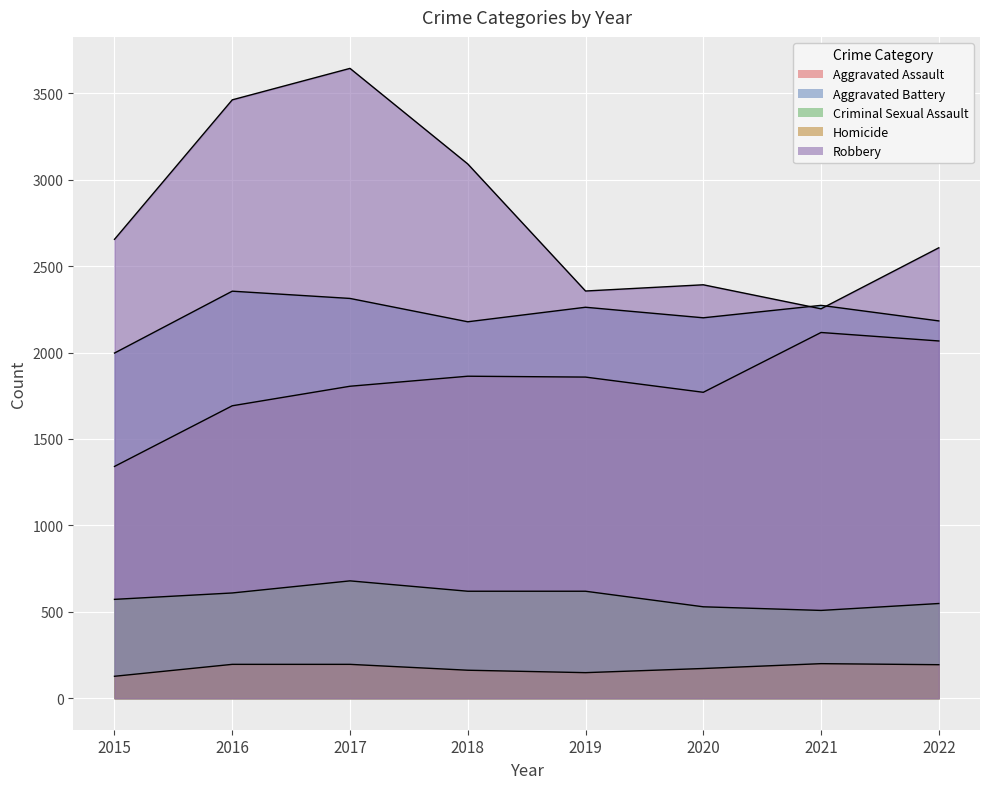

True or false: Homicide and Robbery cross at least once.

False